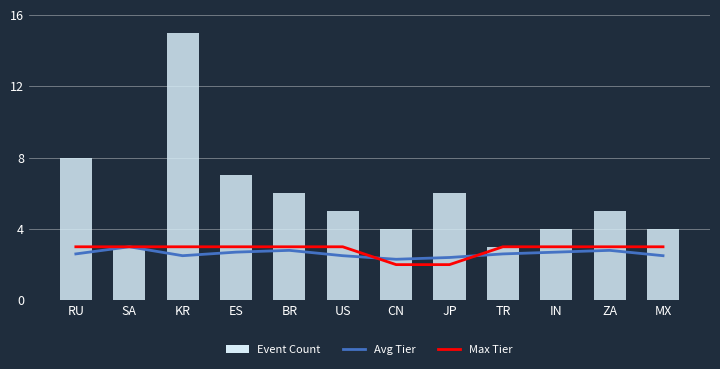

List the series in order of their peak value, lowest first.

Avg Tier, Max Tier, Event Count